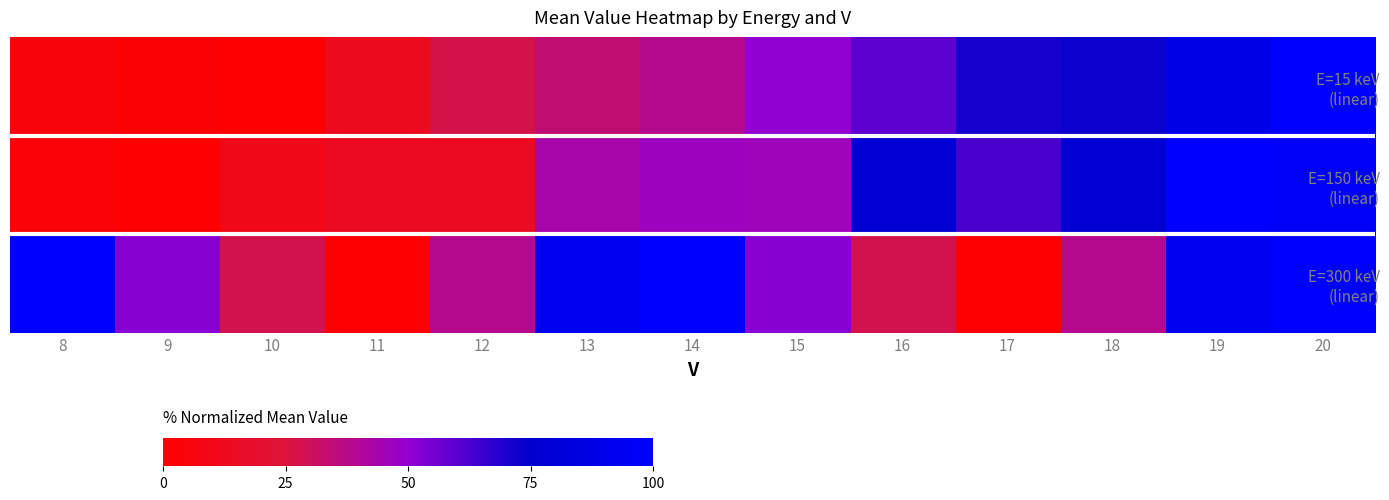

Which series changed the most between 13 and 19?

E=150 keV (linear)